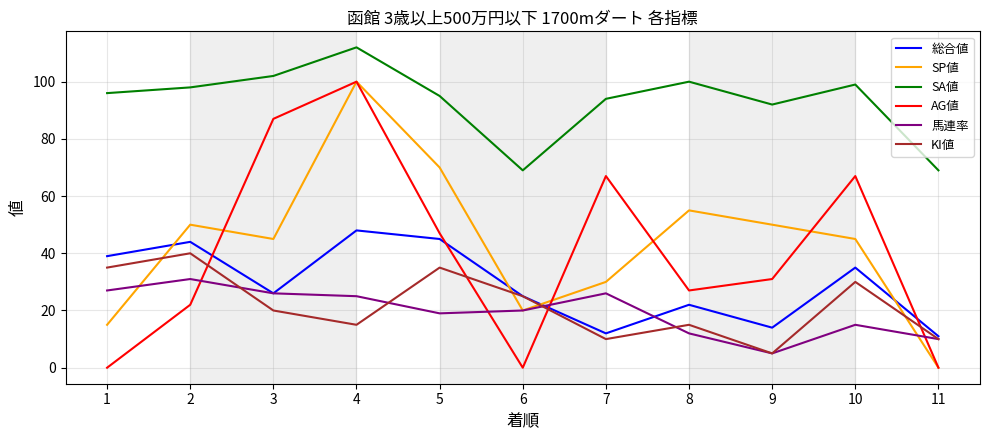

Between 1 and 7, which series saw the biggest shift?

AG値